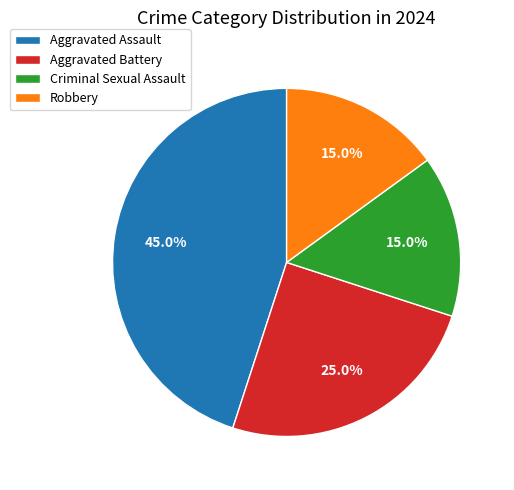

To the nearest percent, what is the average slice percentage?

25%